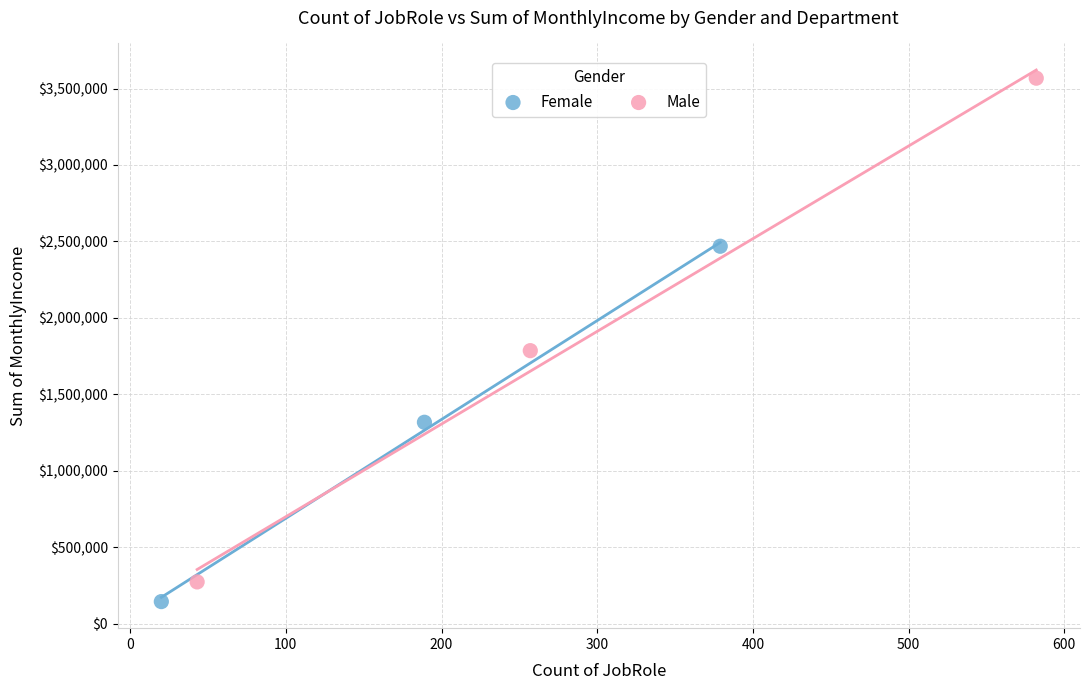

Which series reaches the maximum Y coordinate?

Male